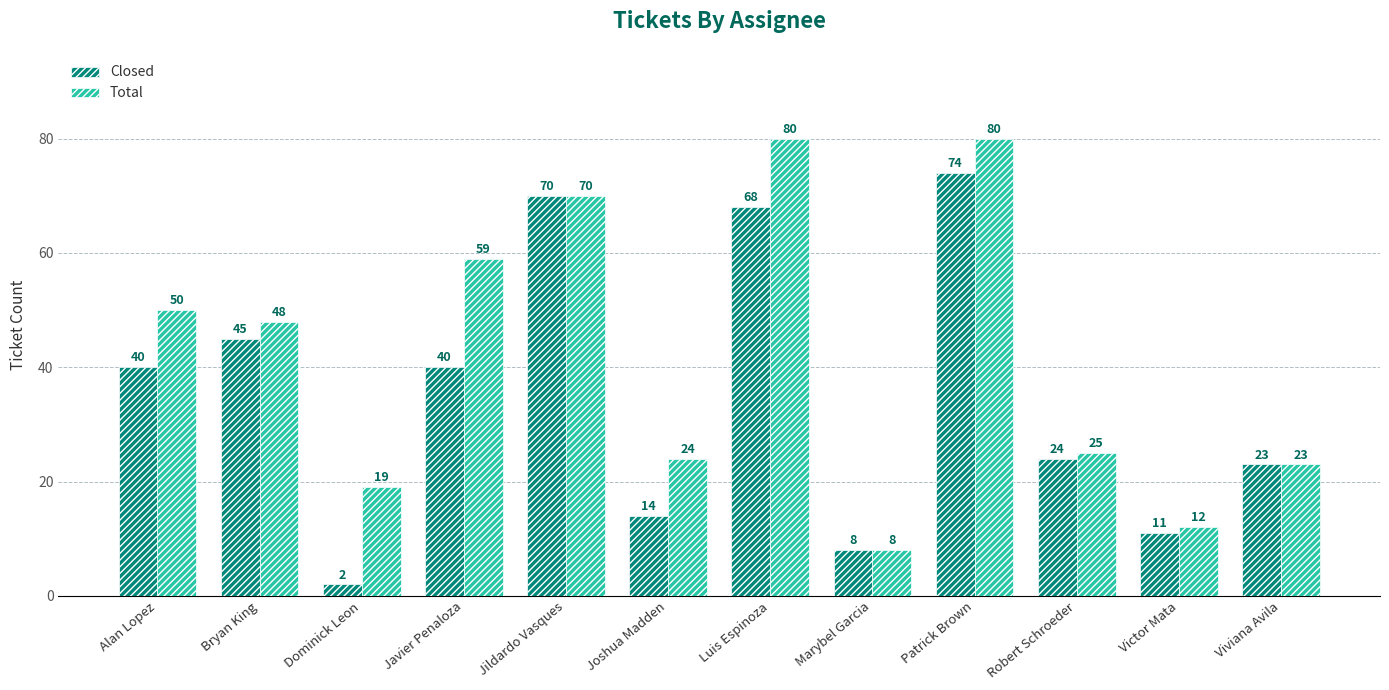

Reading right to left, list all the values displayed in this chart.

Closed: 23	11	24	74	8	68	14	70	40	2	45	40
Total: 23	12	25	80	8	80	24	70	59	19	48	50